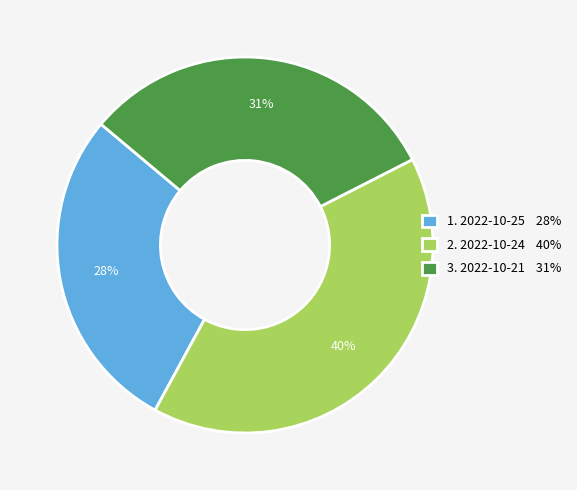

To the nearest percent, what is the difference between the largest and smallest slice percentages?

12%